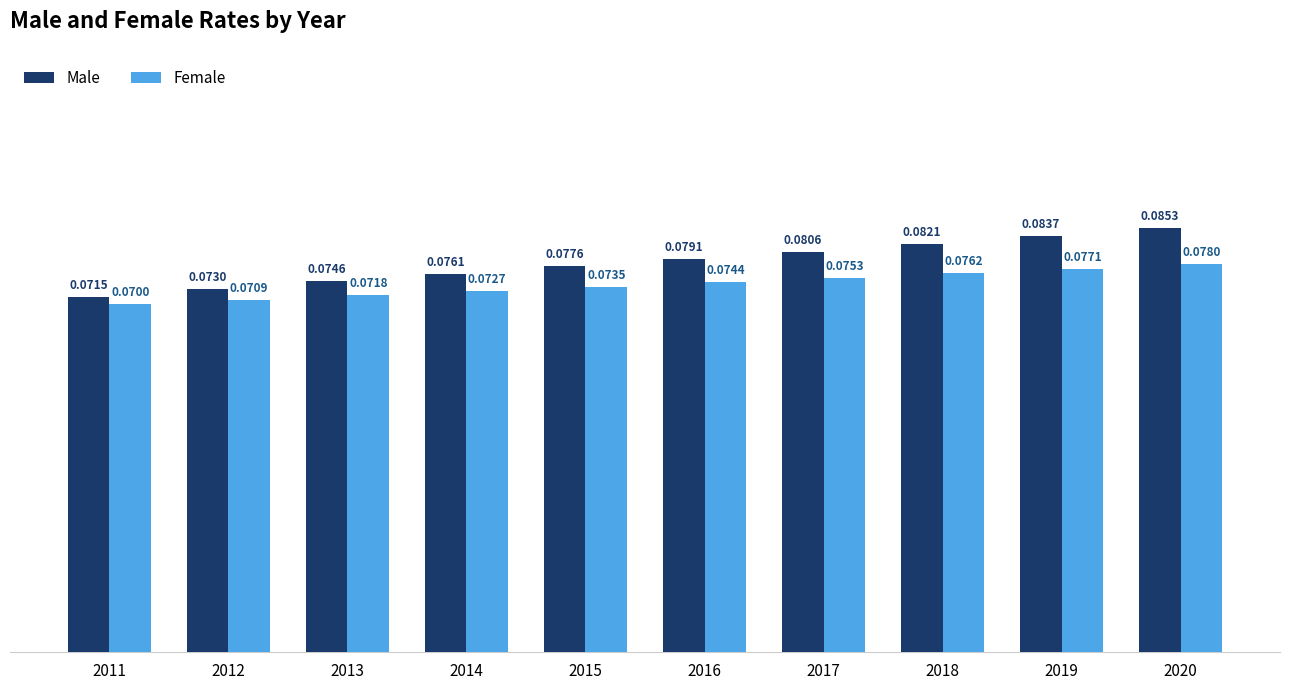

Which series has the largest total across all categories?

Male